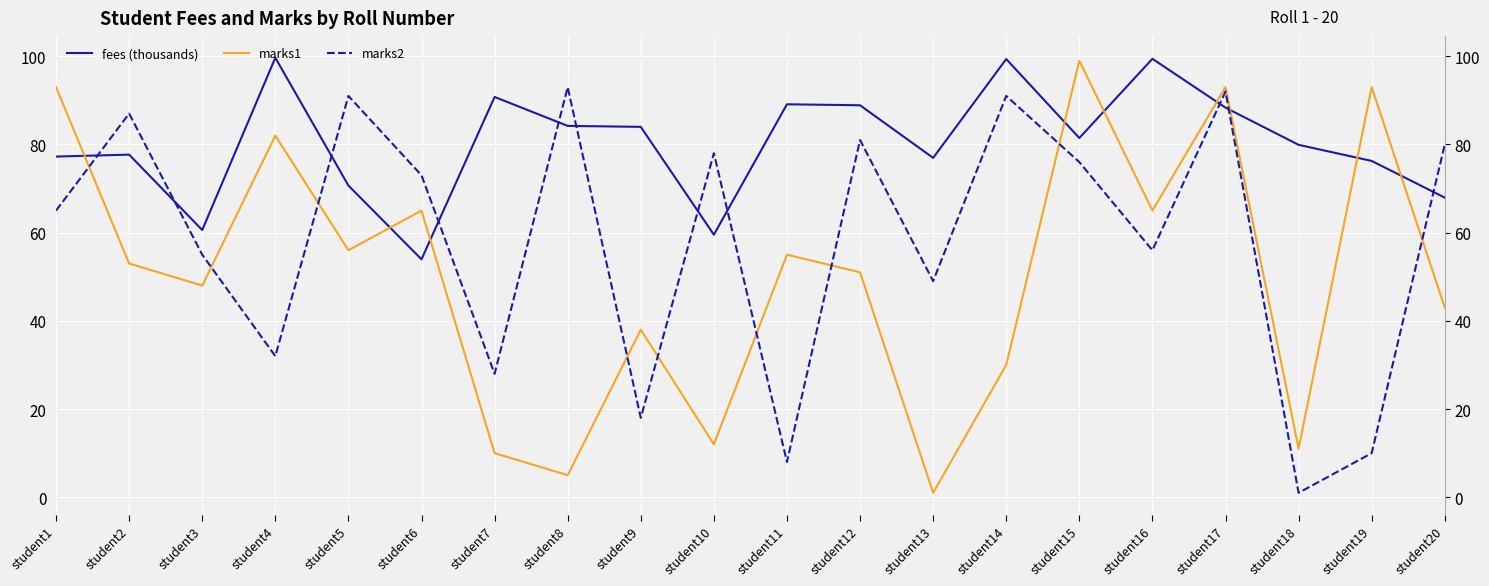

Is it true that marks2 equals 93.0 at student8?

True